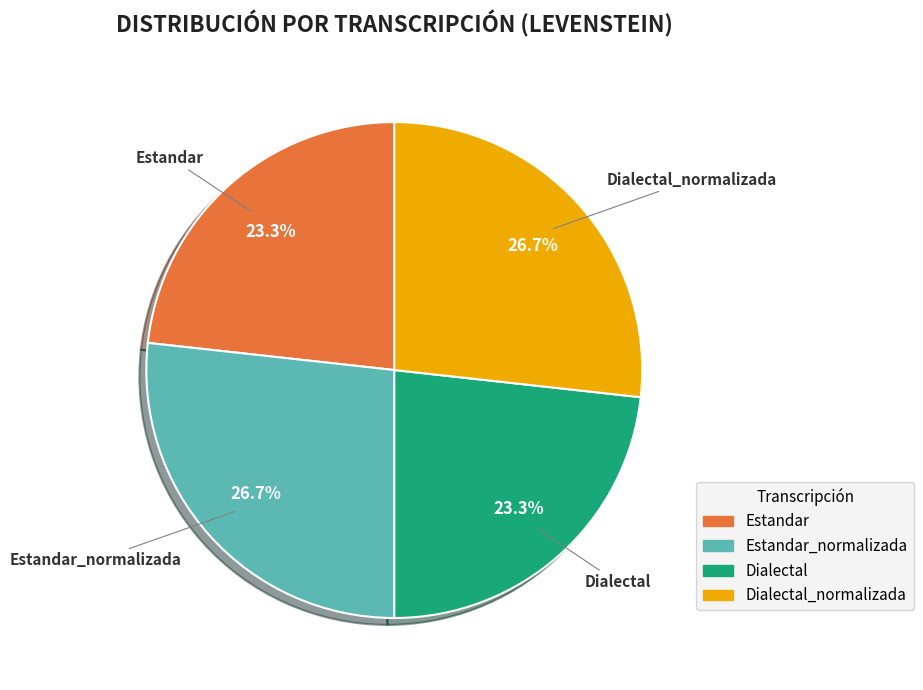

Count the number of slices in the pie.

4